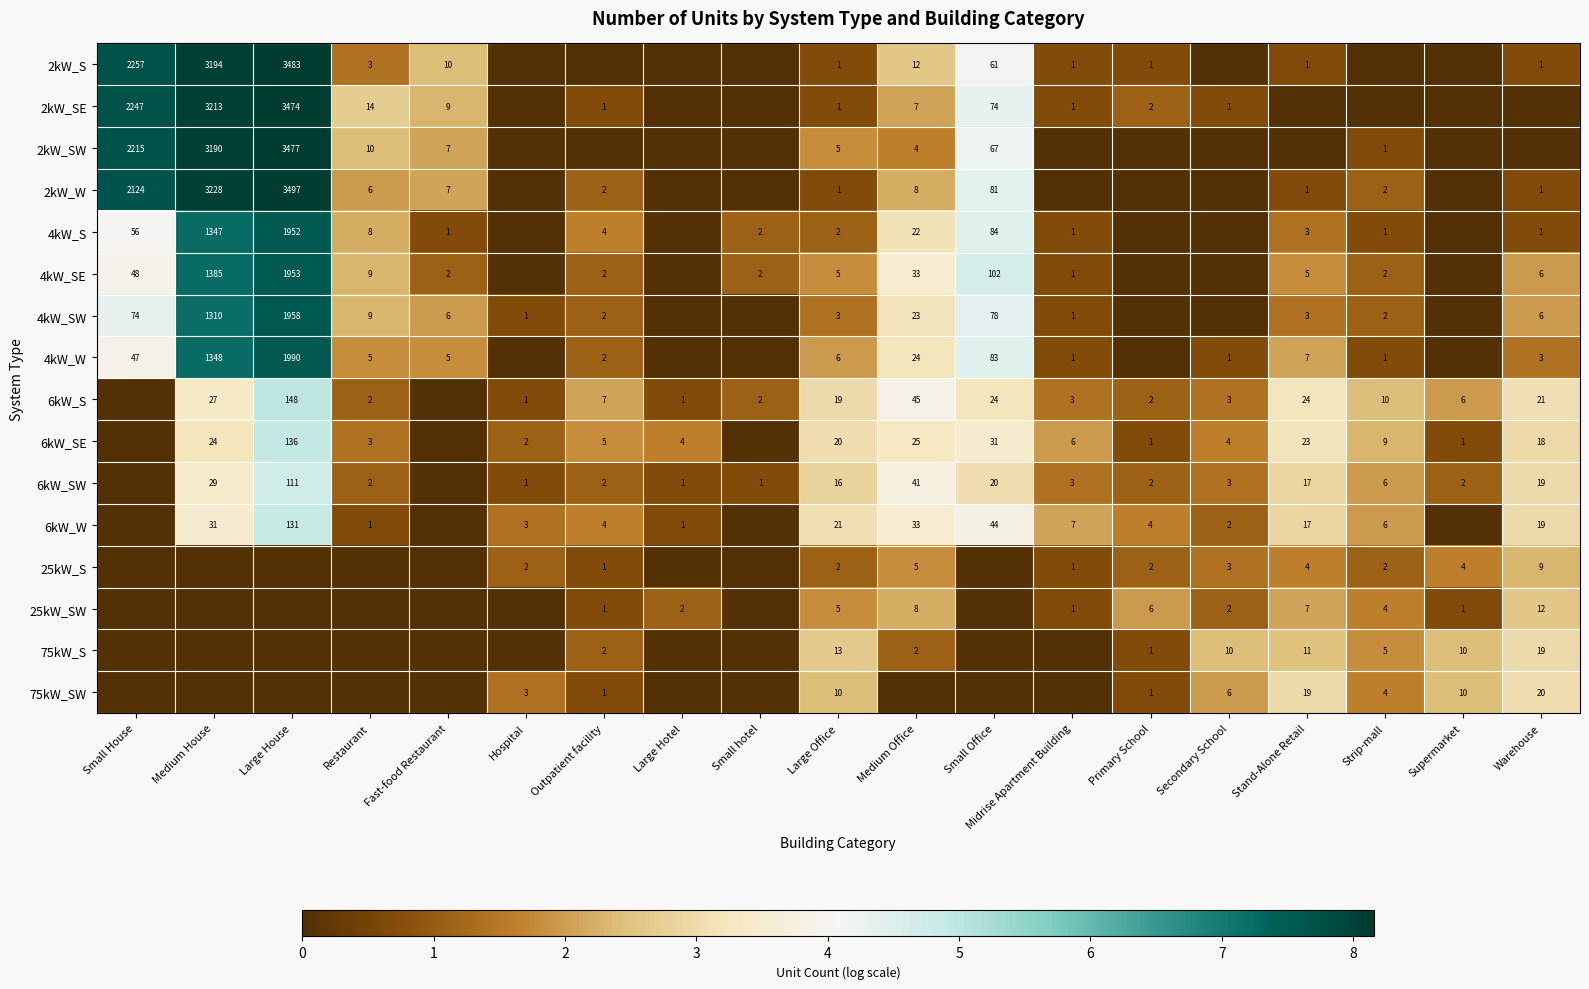

At which category is the sum across all series the highest?

Large House